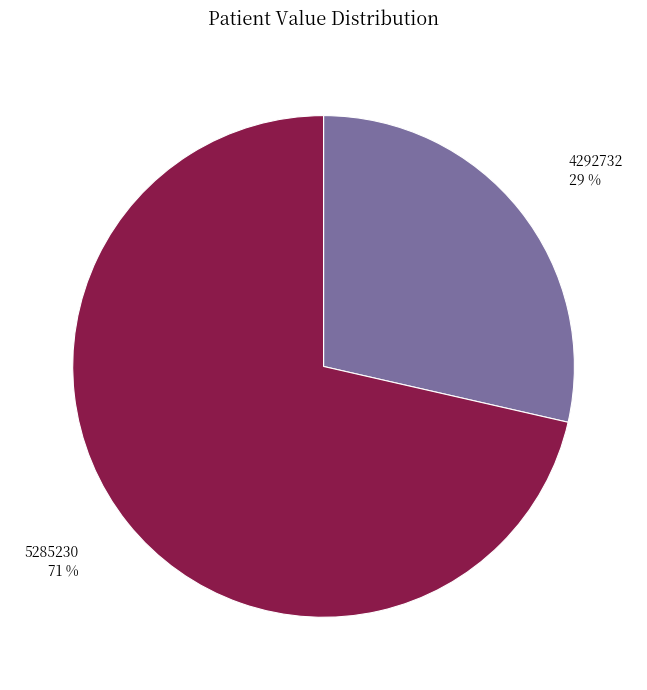

Does 4292732 represent more than half of the total?

No